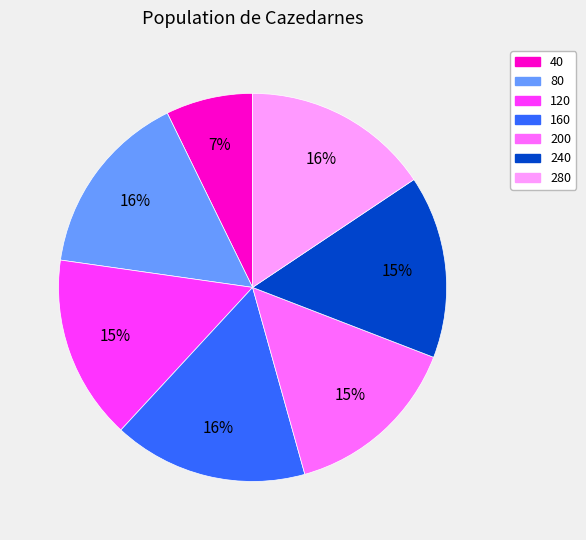

To the nearest percent, what is the average slice percentage?

14%